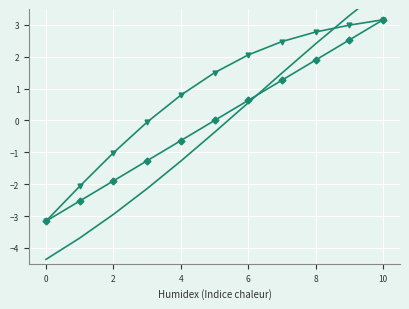

How many negative values does the @id_smooth series have?

6